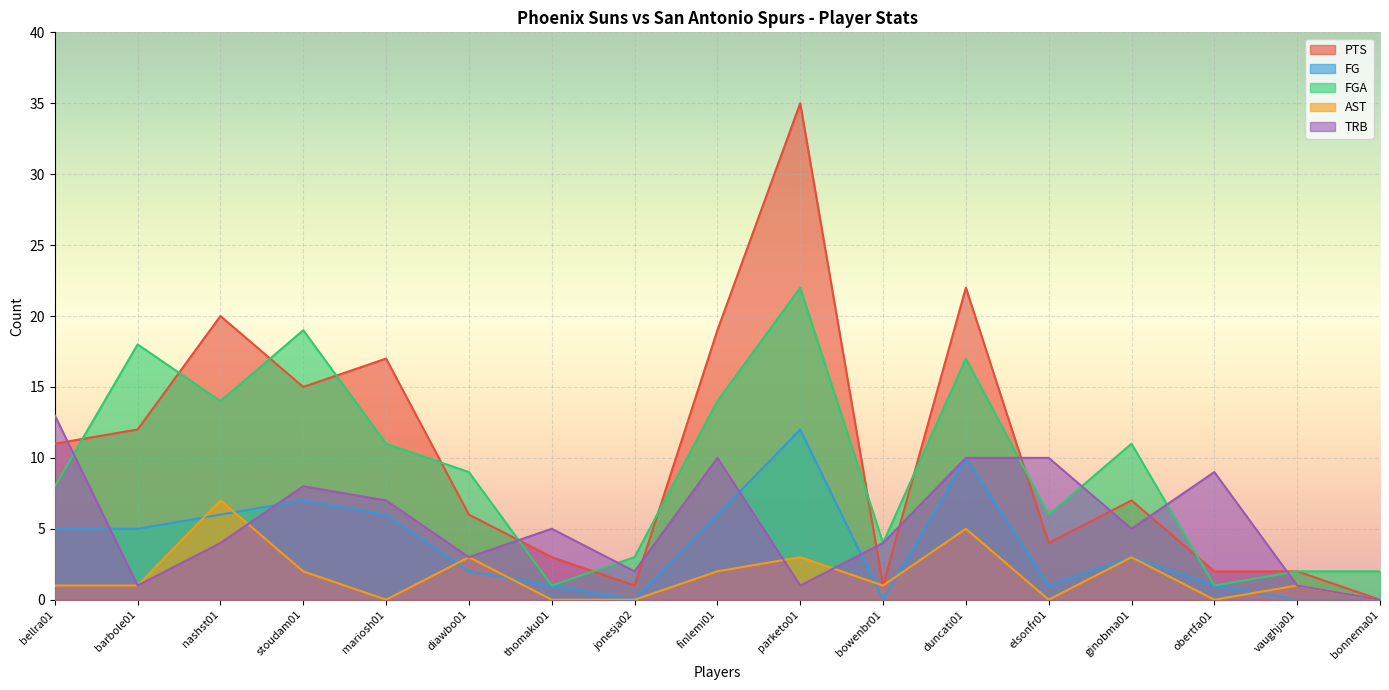

What are all the series names shown in the legend?

PTS, FG, FGA, AST, TRB